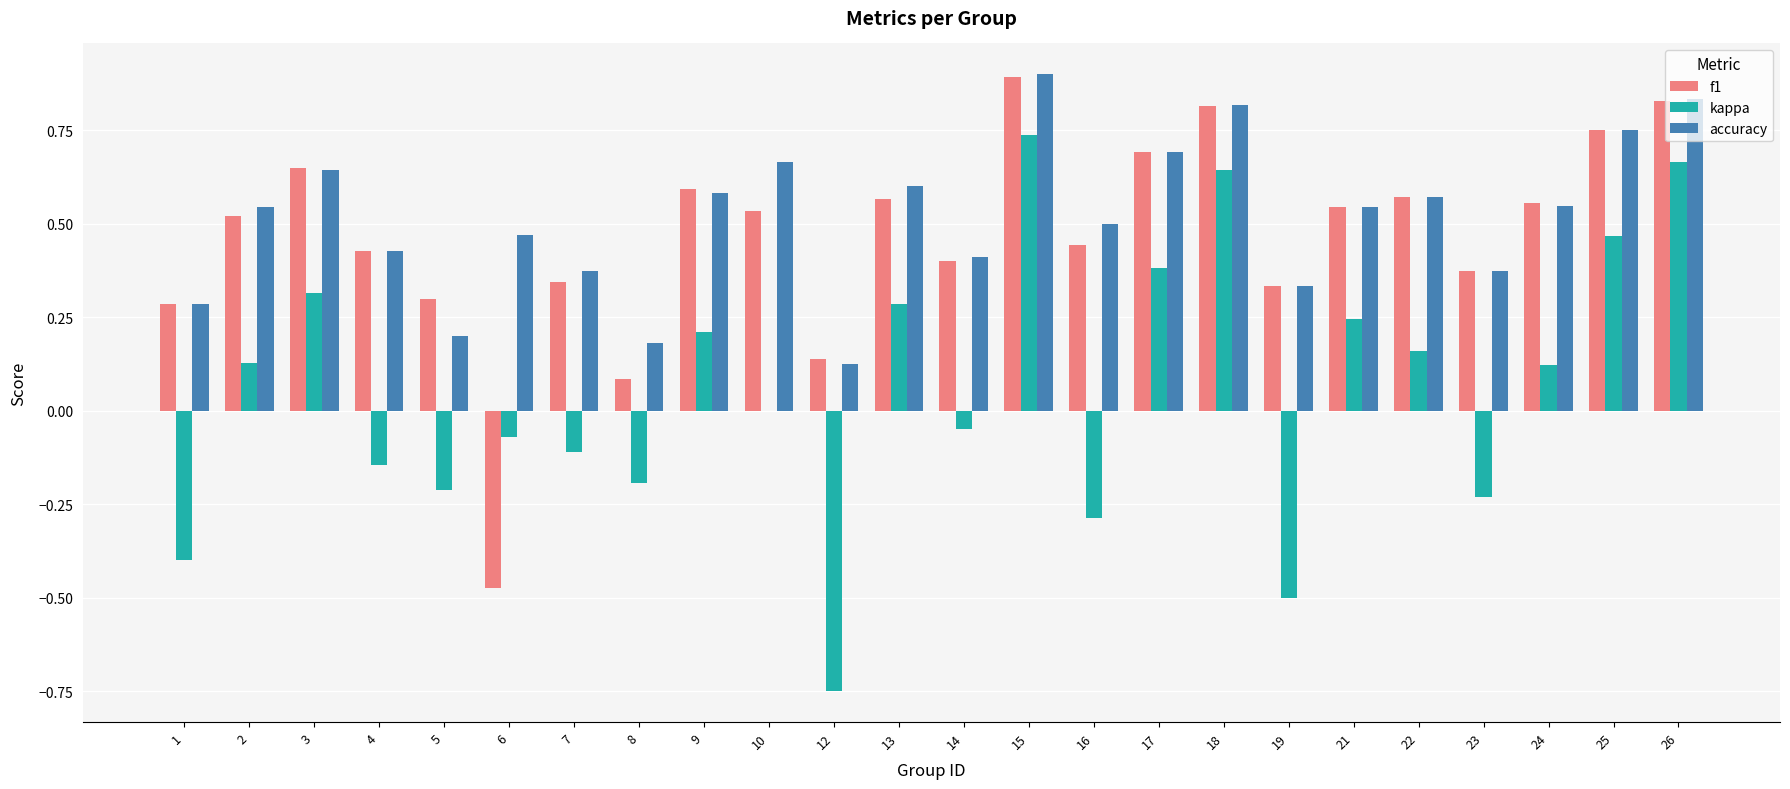

Which series changed the most between 6 and 7?

f1